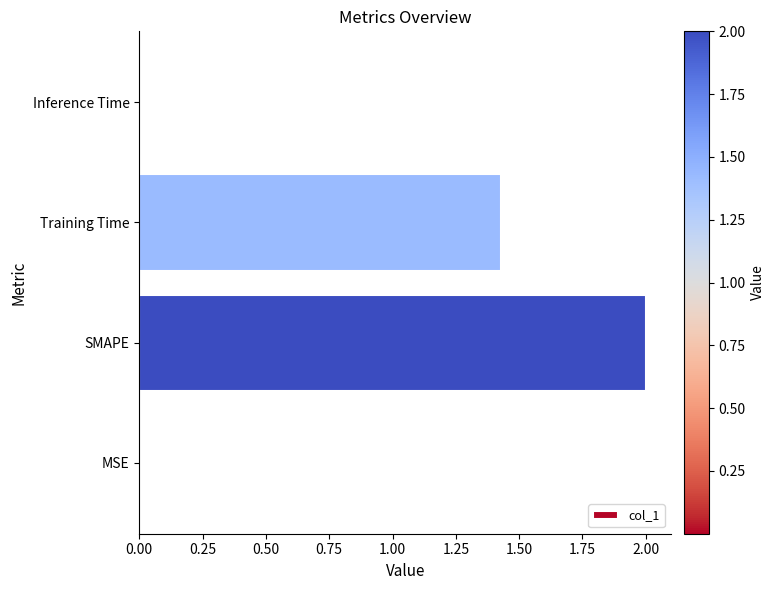

At which label is the value closest to 1?

Training Time